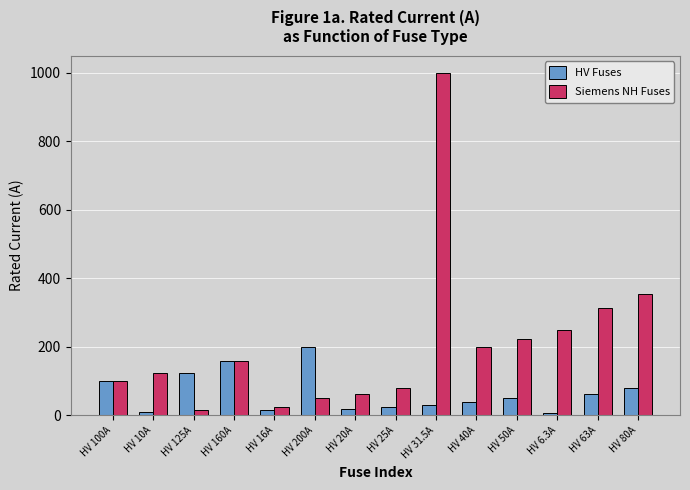

What is the spread (max minus min) of values at HV 31.5A?

968.5